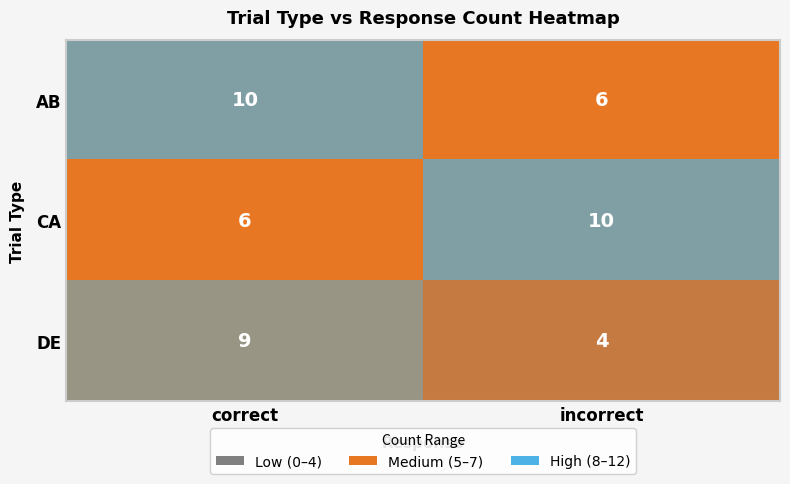

At how many categories does at least one series exceed 9?

2